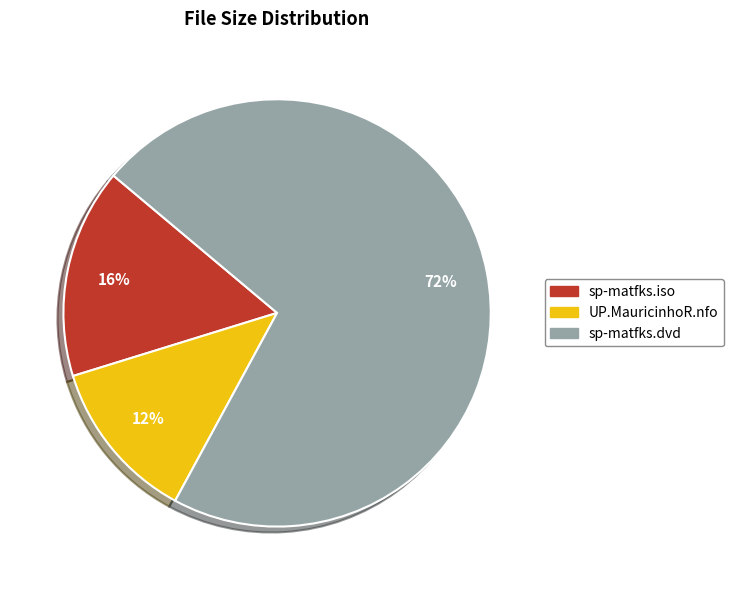

Combined, do sp-matfks.dvd and UP.MauricinhoR.nfo account for over 50%?

Yes